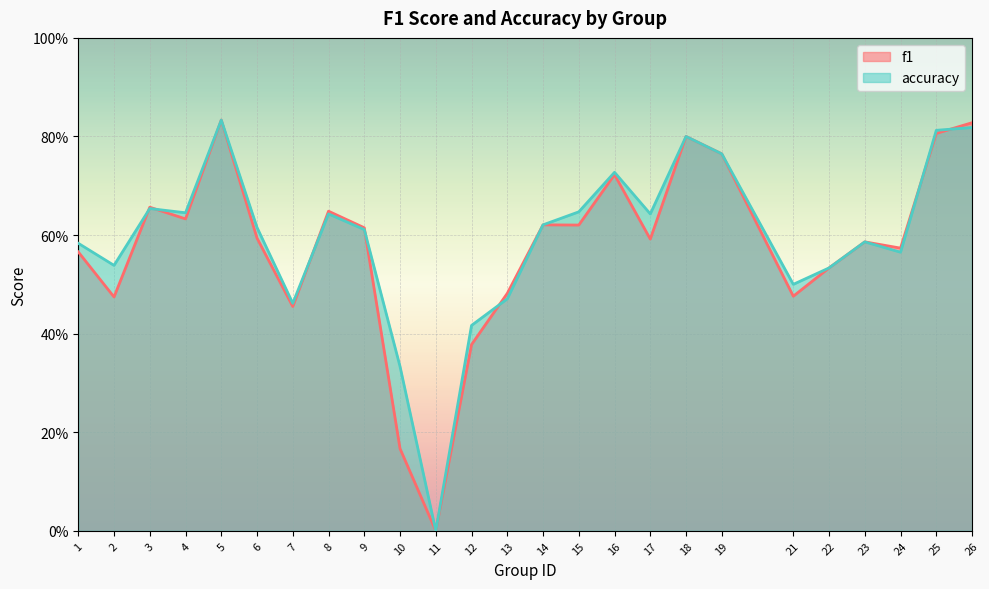

What is the difference between the highest and lowest values at 17?

0.1